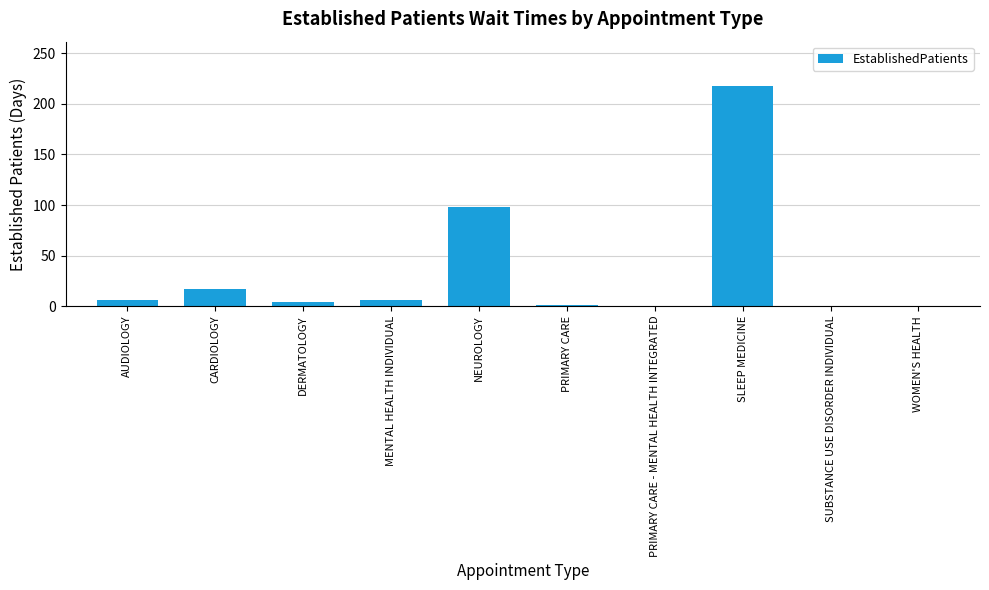

Is it true that the value at CARDIOLOGY is 16.5?

True